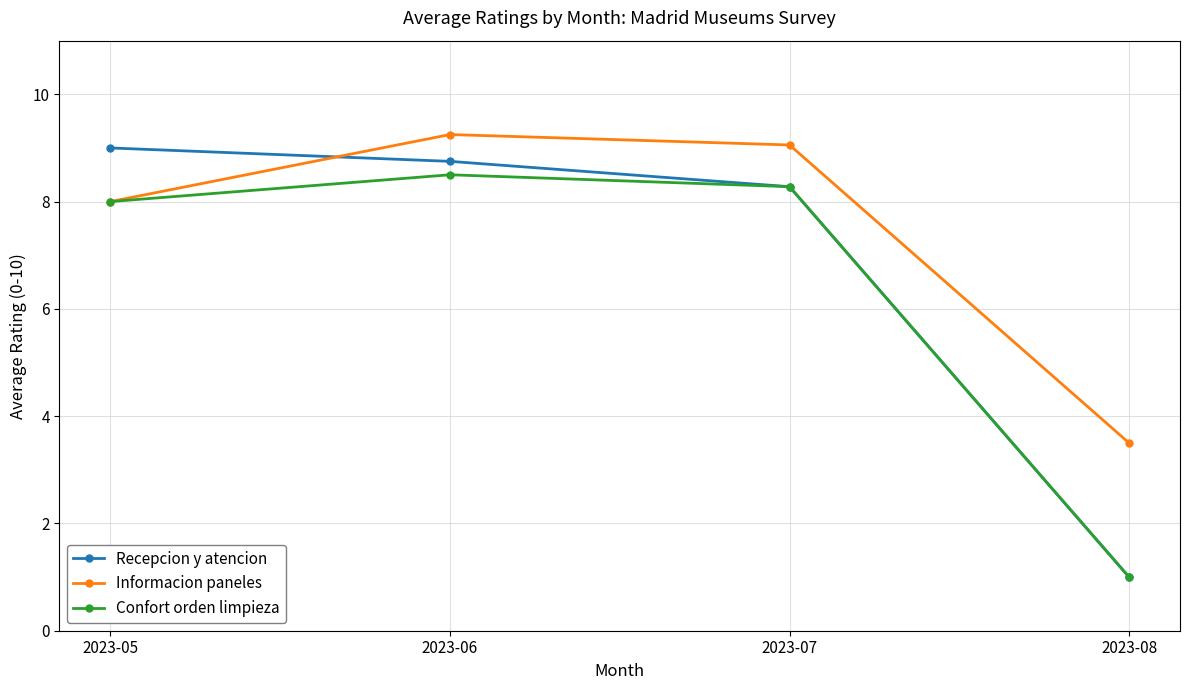

Rank the series at 2023-06 from lowest to highest value.

Confort orden limpieza, Recepcion y atencion, Informacion paneles